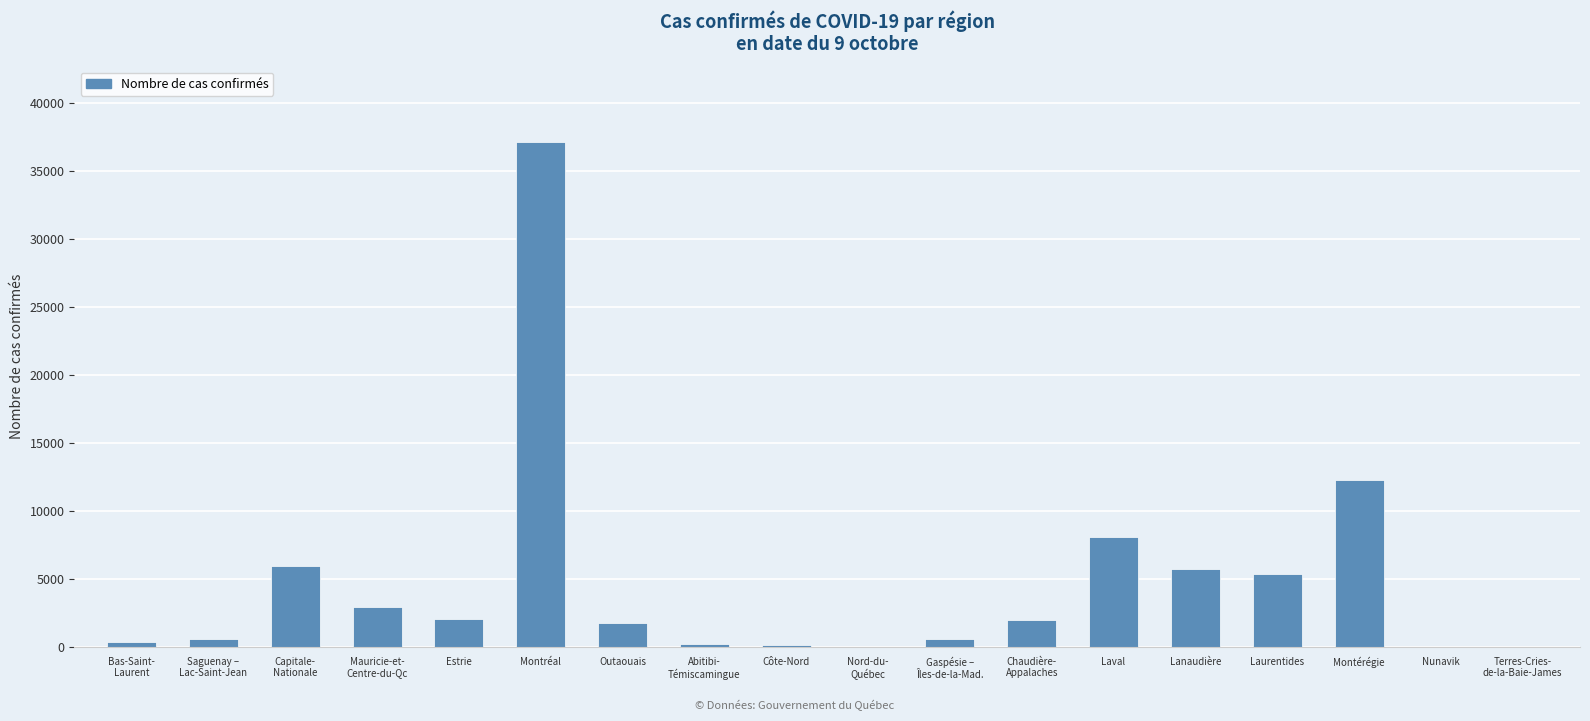

At which category does the chart reach its peak across all series?

Montréal